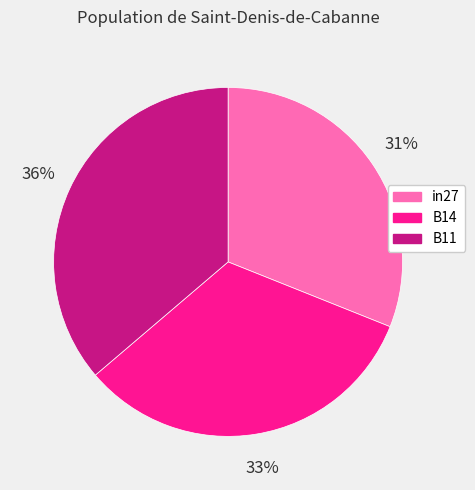

True or false: B14 accounts for 27% of the total.

False